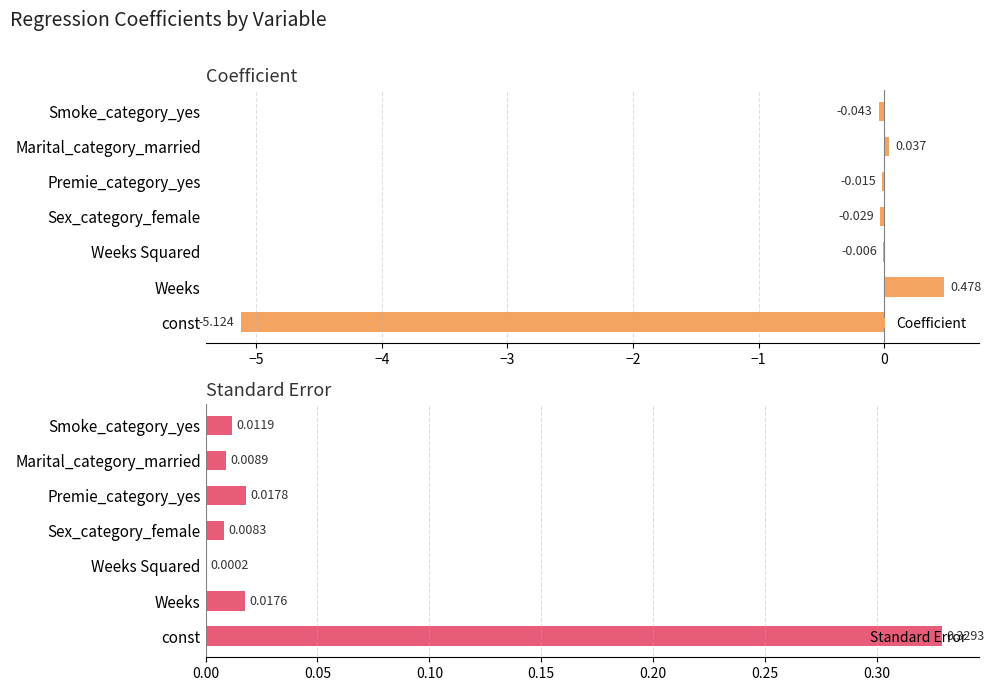

At how many categories does at least one series exceed -2?

7